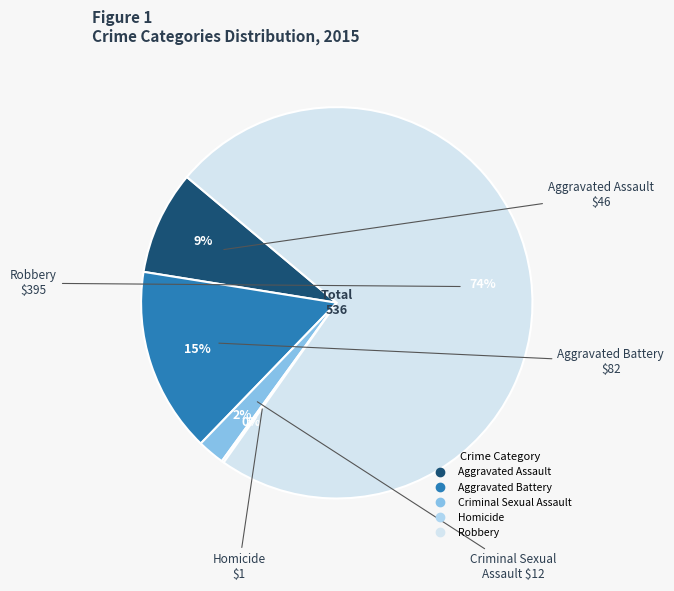

What percentage is the Robbery slice, to the nearest percent?

74%